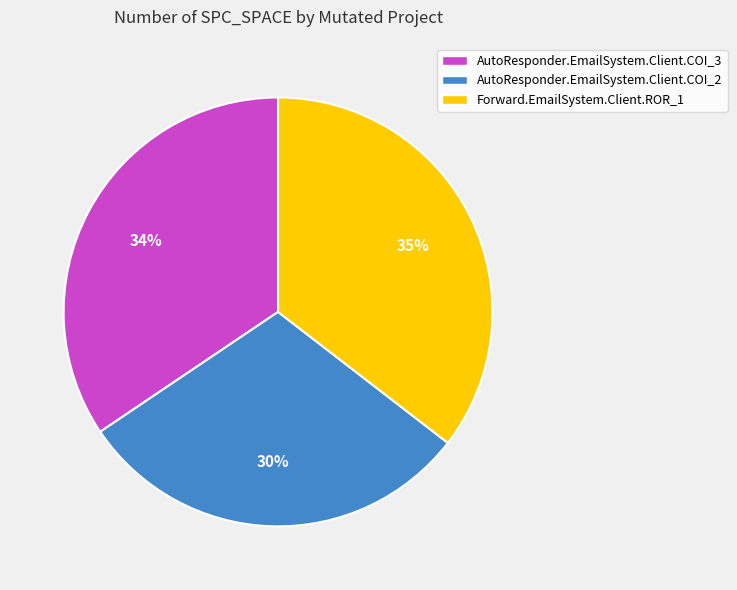

To the nearest percent, what percentage of the pie is AutoResponder.EmailSystem.Client.COI_2?

30%